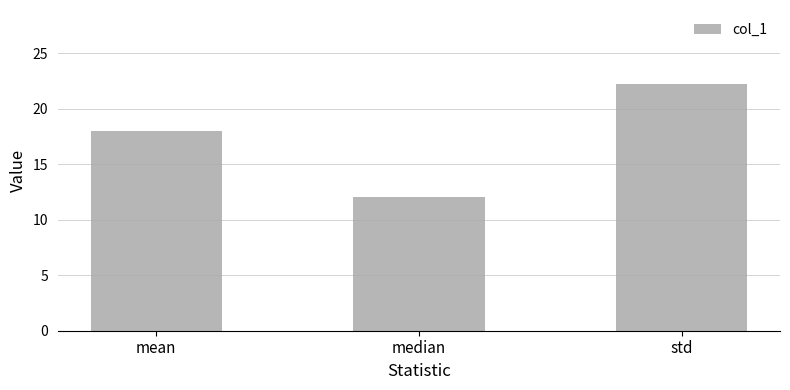

List the labels in order of value, smallest first.

median, mean, std